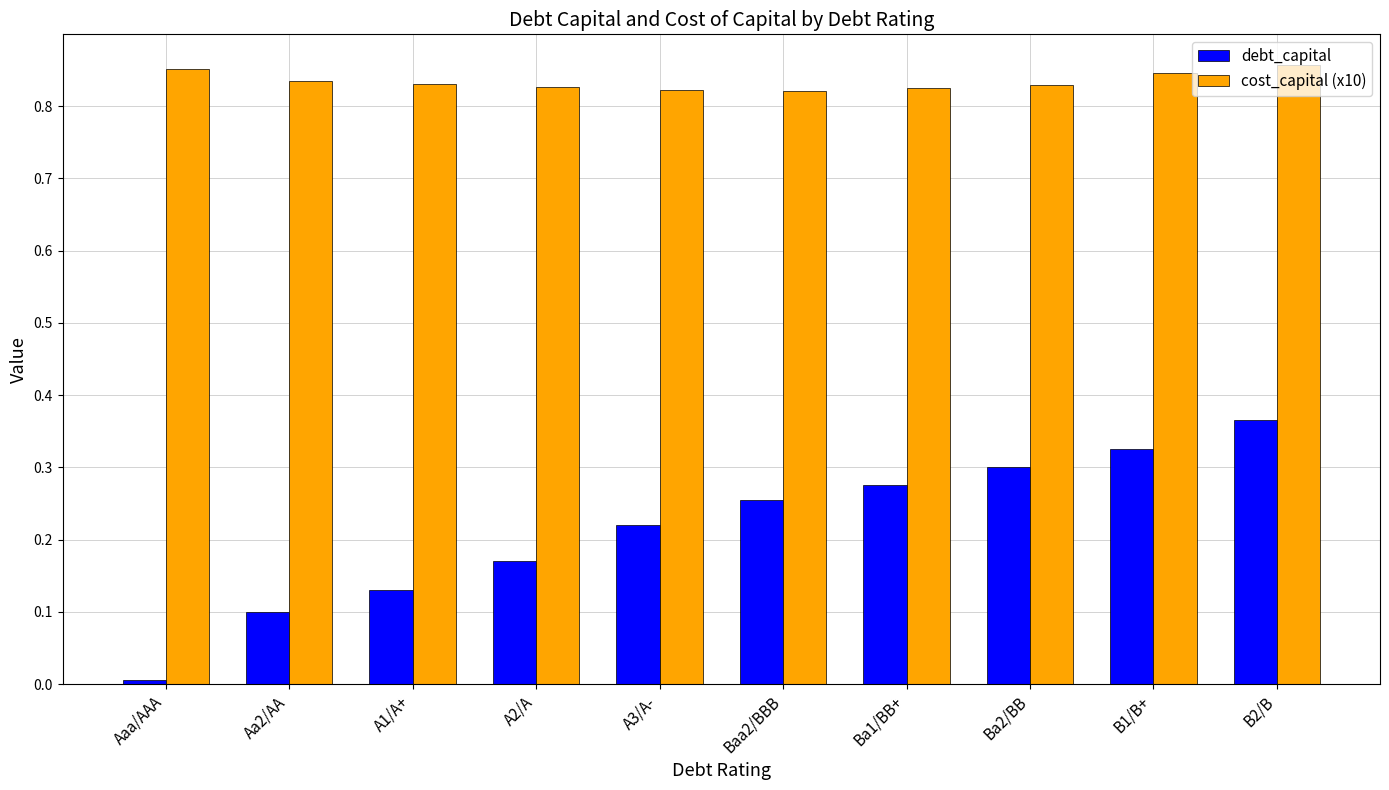

What are all the series names shown in the legend?

debt_capital, cost_capital (x10)